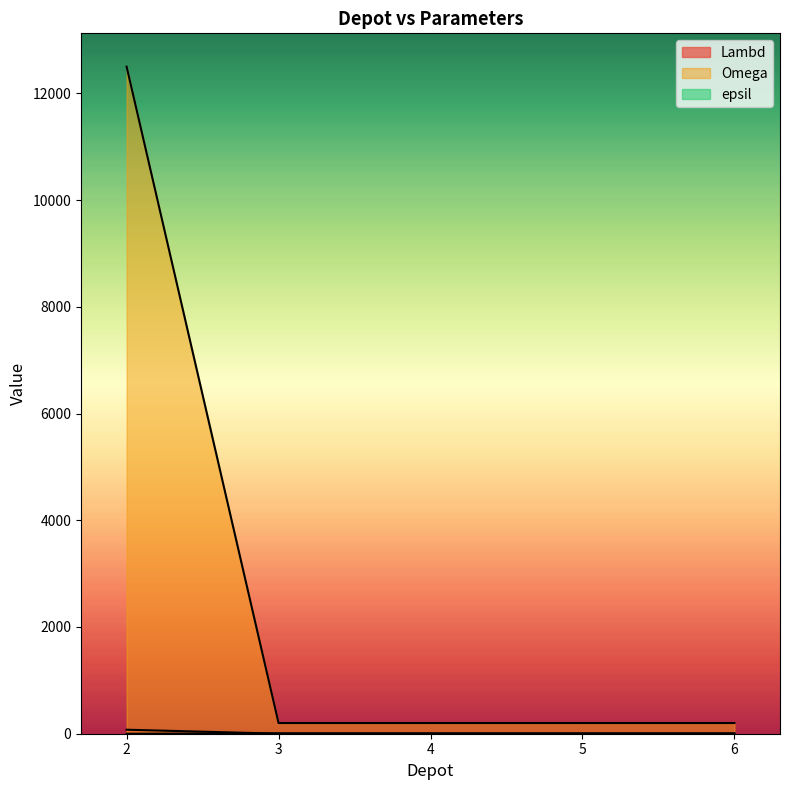

Reading right to left, extract all data points from this chart.

Lambd: 6=1	5=1	4=1	3=1	2=75
Omega: 6=200	5=200	4=200	3=200	2=12500
epsil: 6=7	5=7	4=7	3=7	2=0